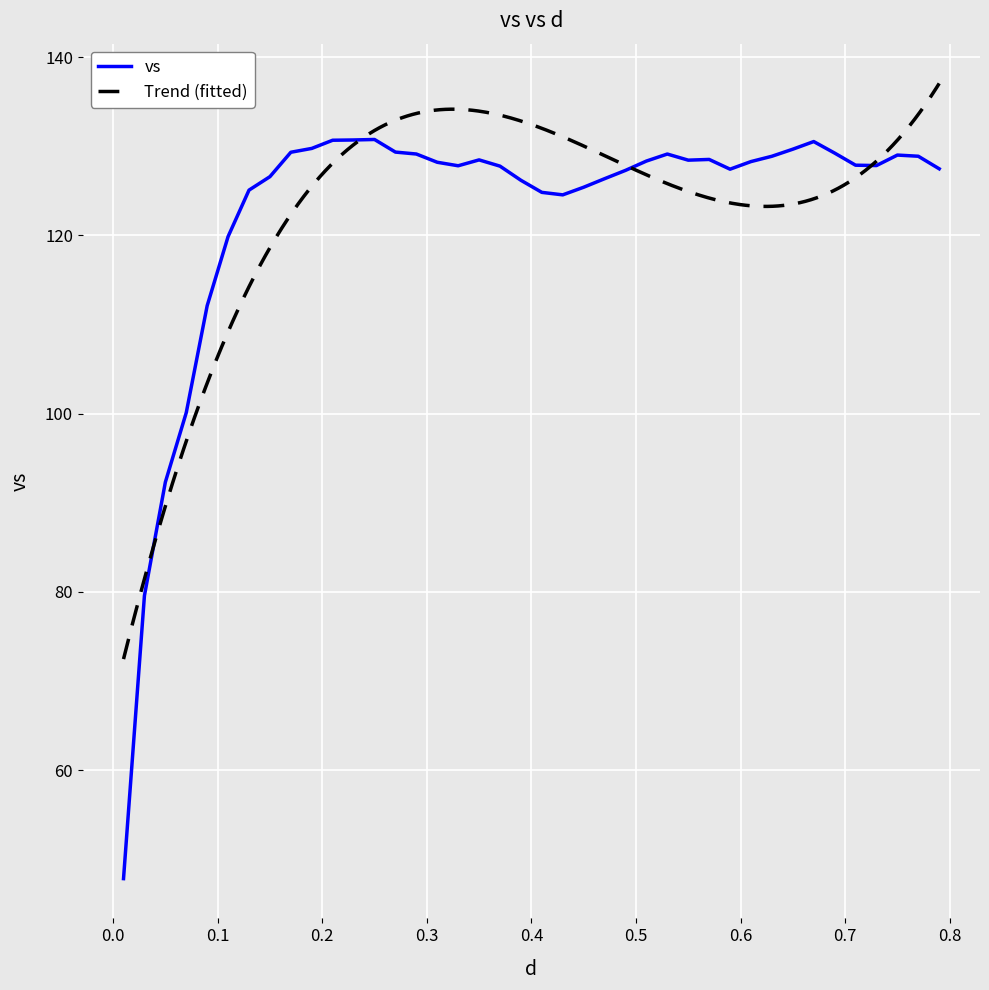

What is the minimum value for vs?

47.8